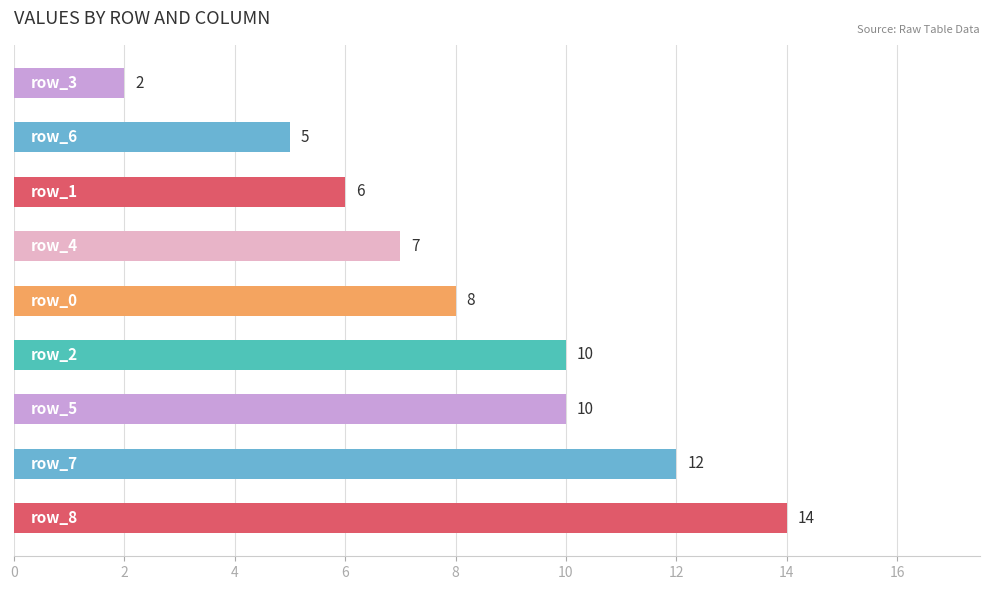

What is the sum of all values?

74